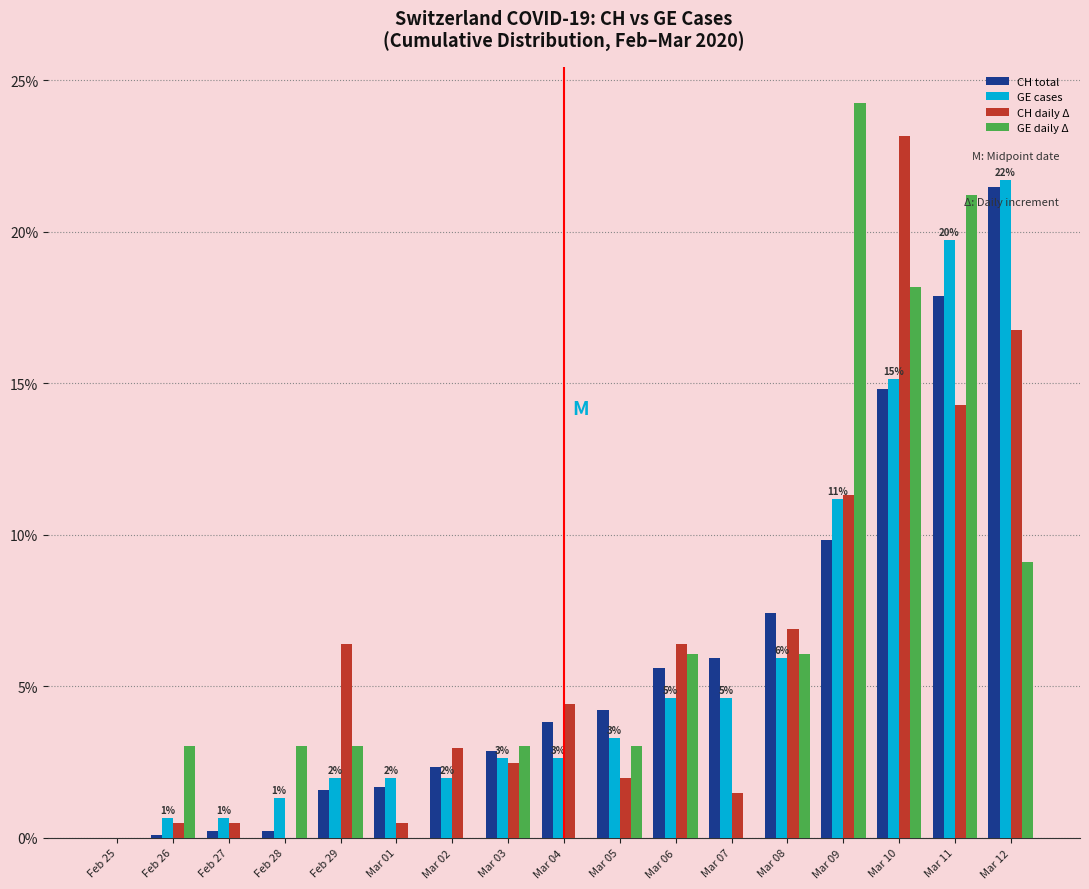

What is the total value across all series at Mar 11?

0.7